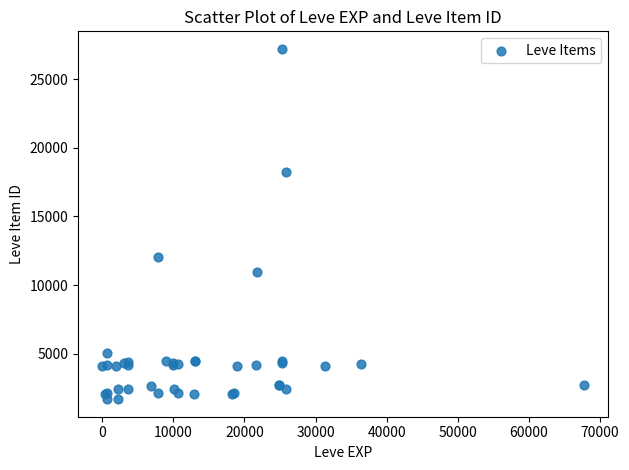

What Y value in the scatter plot is closest to 14448?

12018